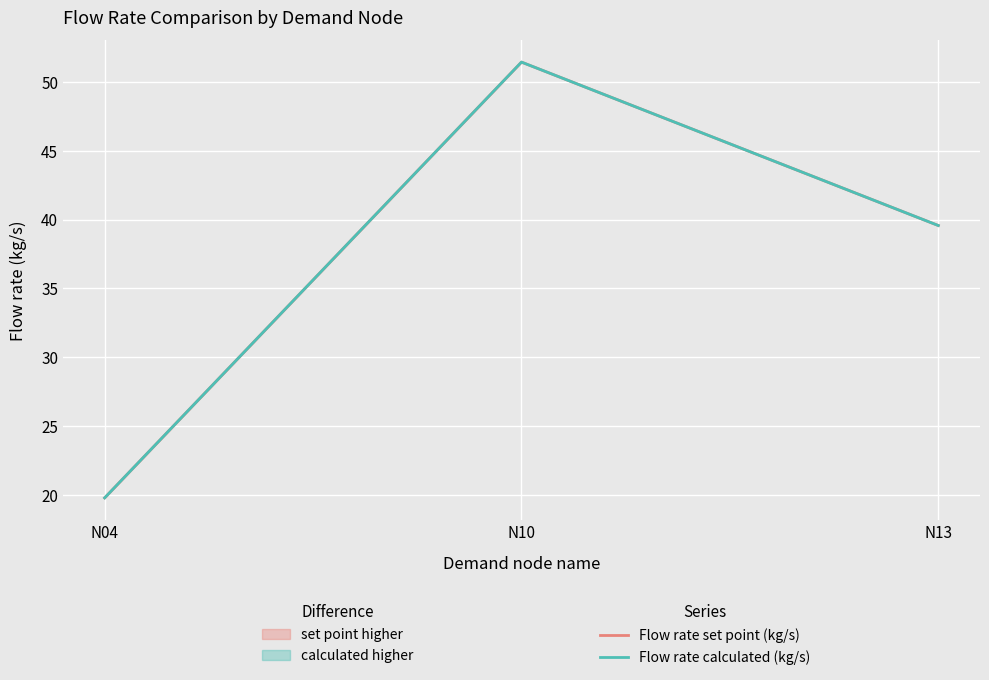

Reading left to right, what are all the values shown in this chart?

Flow rate set point (kg/s): N04=19.8	N10=51.4	N13=39.6
Flow rate calculated (kg/s): N04=19.8	N10=51.4	N13=39.6